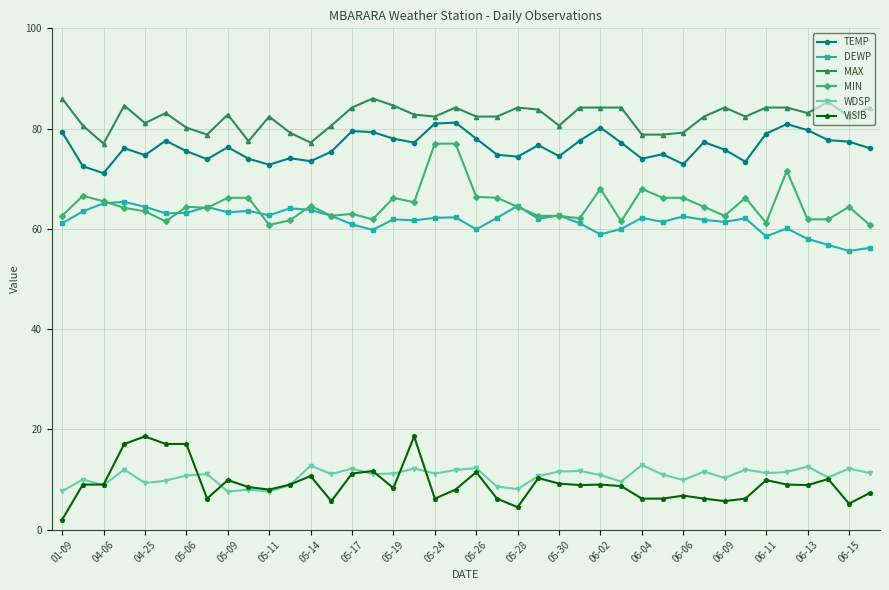

True or false: DEWP and VISIB cross at least once.

False